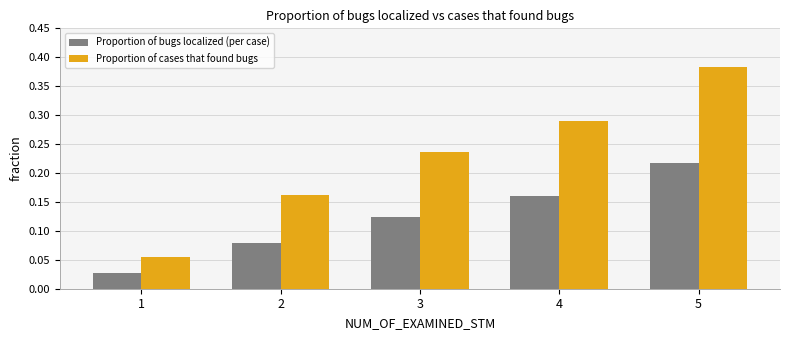

Is the value of Proportion of cases that found bugs at 4 greater than the value of Proportion of bugs localized (per case) at 5?

Yes